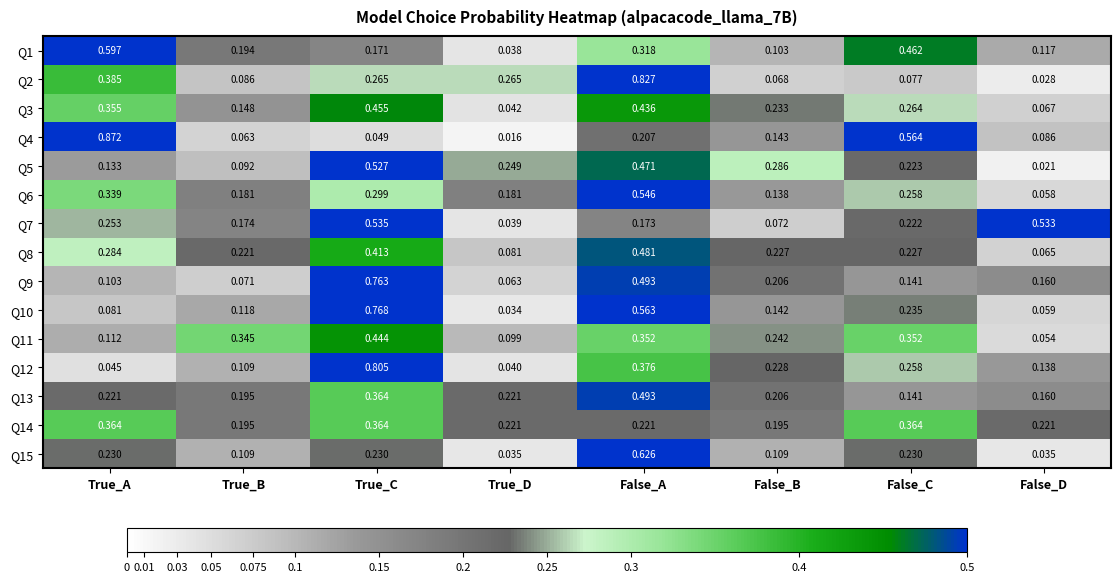

At which category is the sum across all series the highest?

False_A